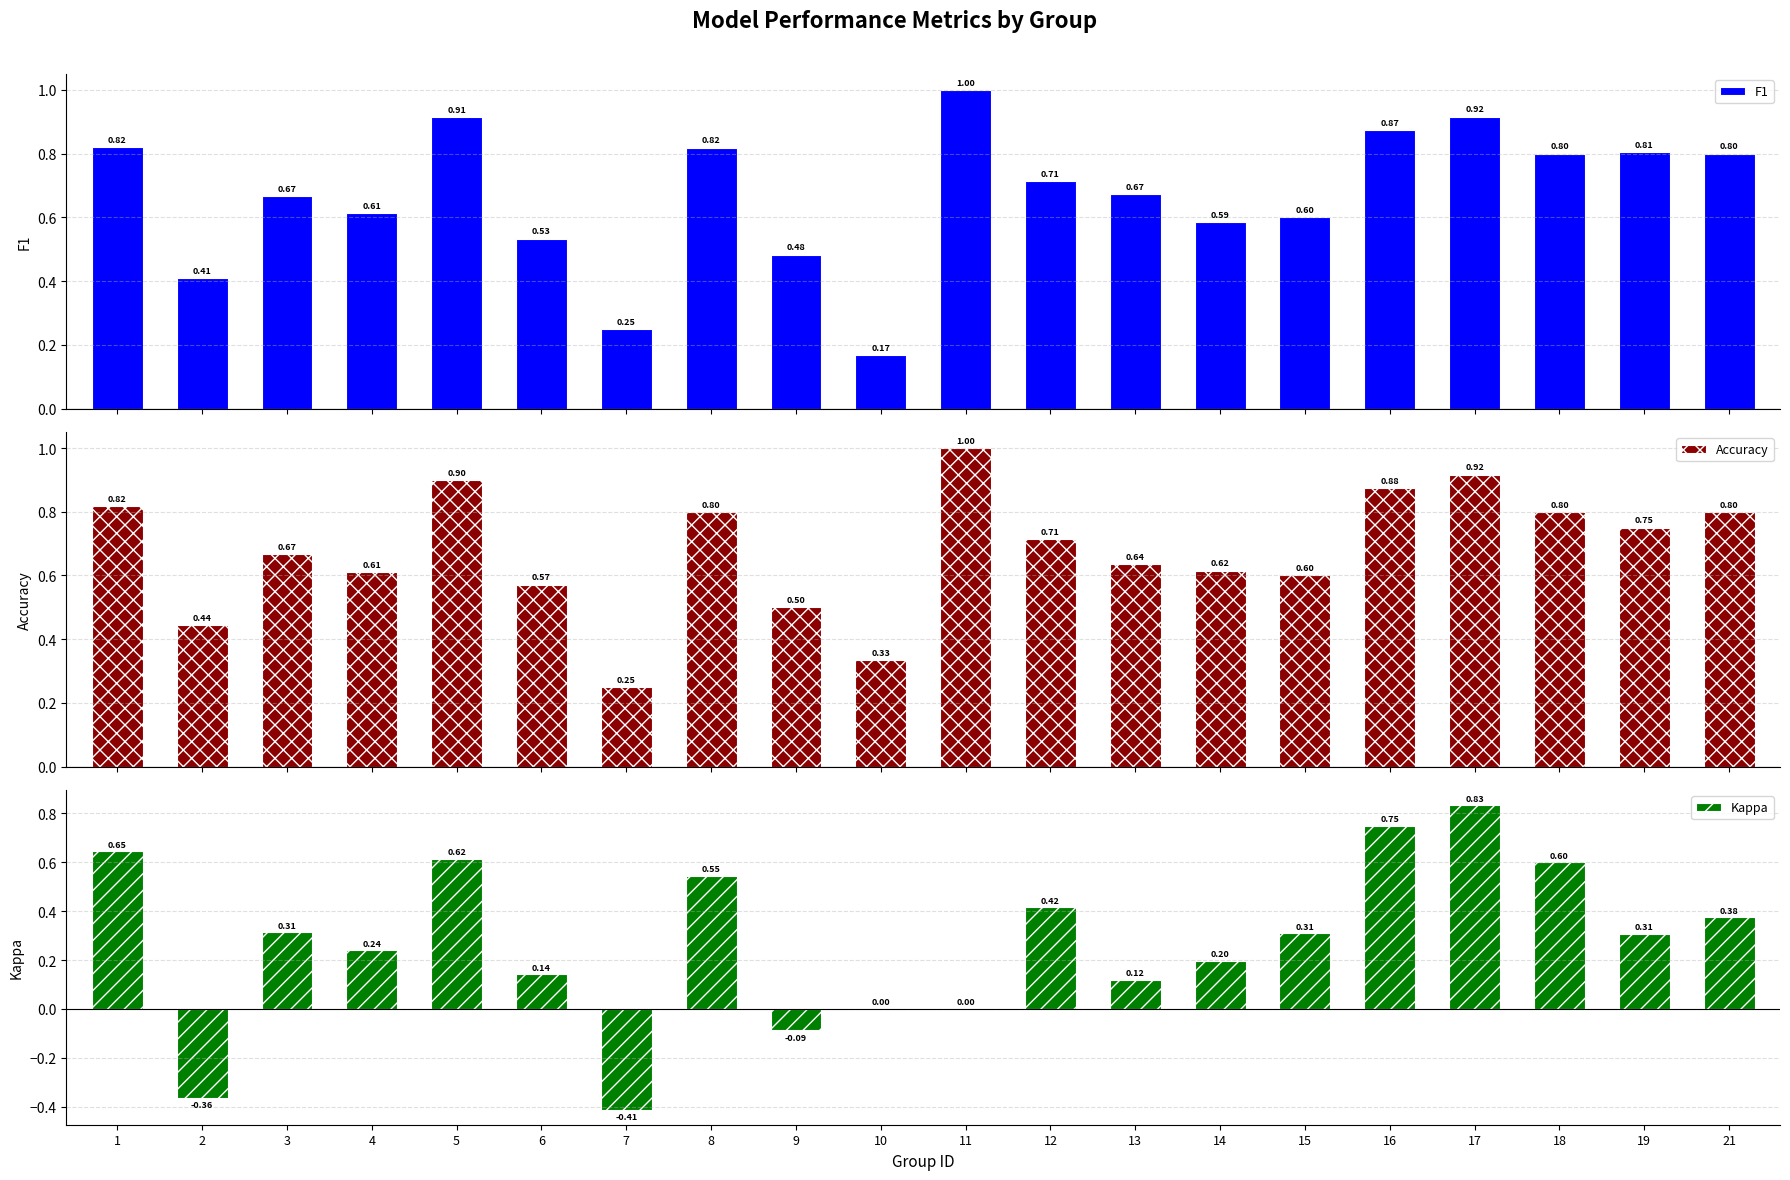

Is it true that Kappa equals 0.2 at 13?

False